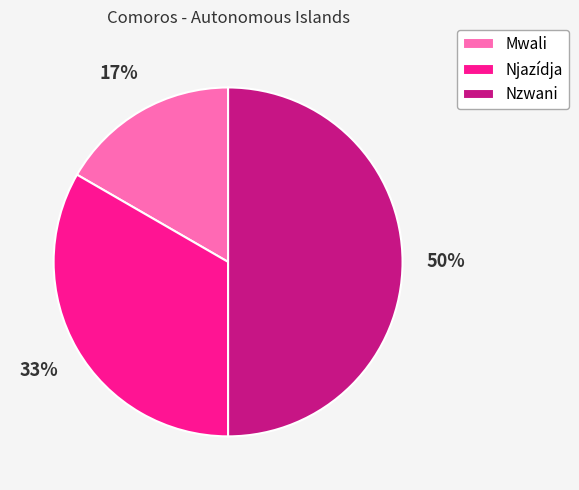

To the nearest percent, what is the average slice percentage?

33%